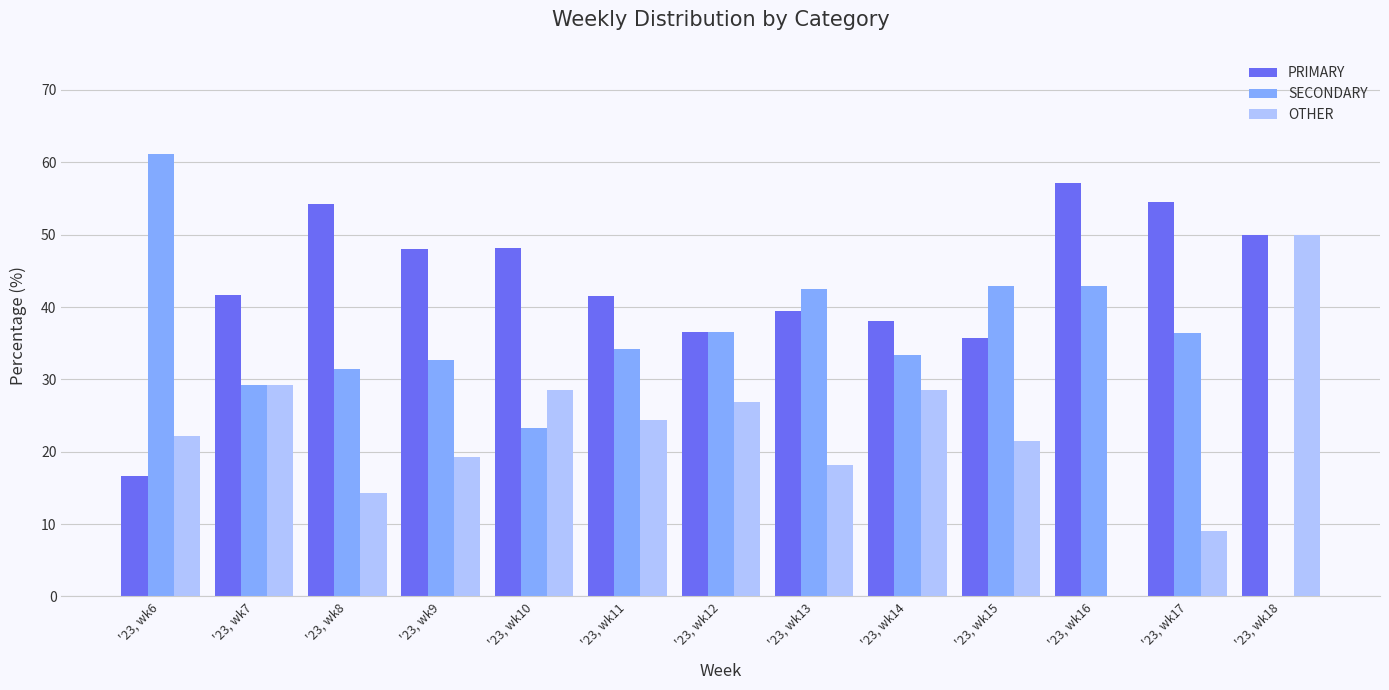

Are the bars grouped side by side (vs. stacked)?

Yes